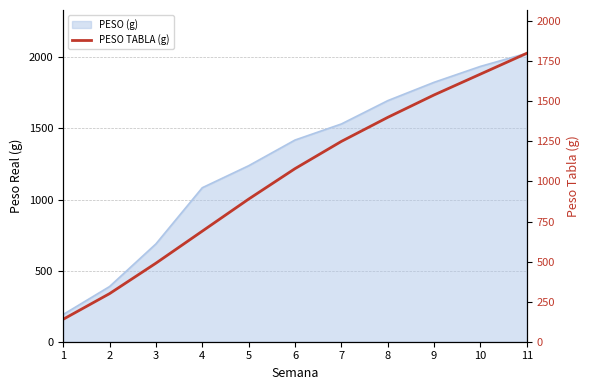

Rank the categories by value from highest to lowest.

11, 10, 9, 8, 7, 6, 5, 4, 3, 2, 1